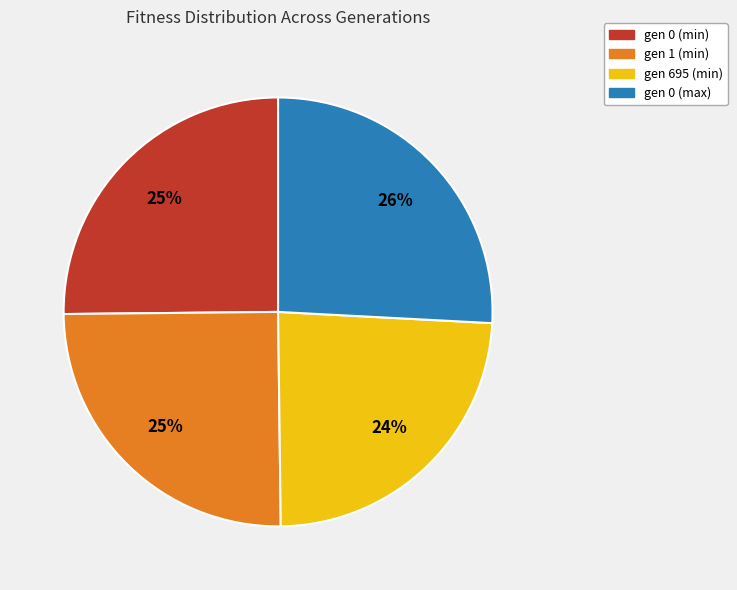

How many slices are in this pie chart?

4